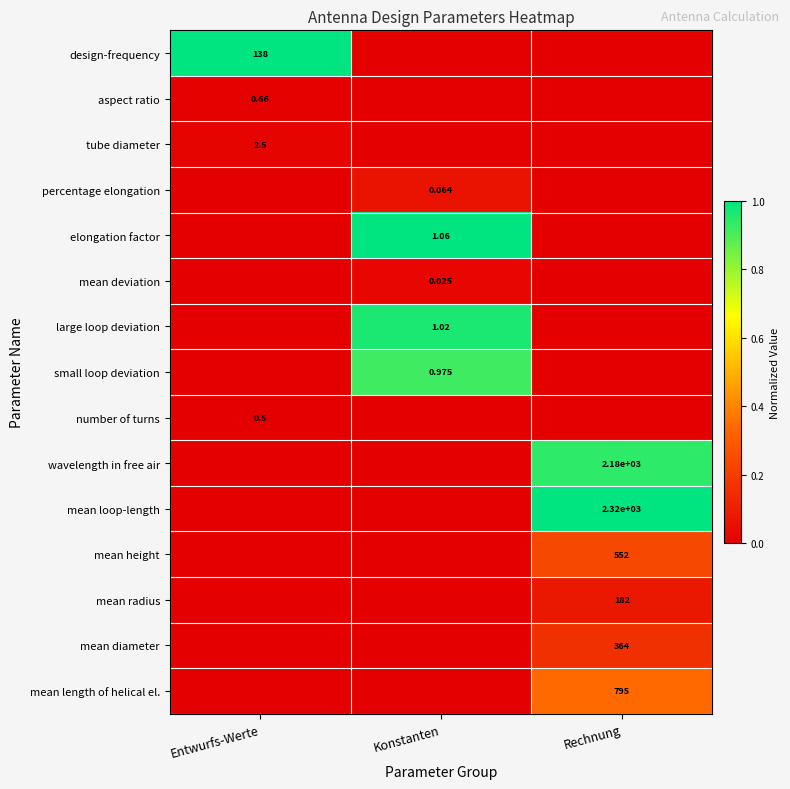

Which label corresponds to the largest value in the chart?

Entwurfs-Werte